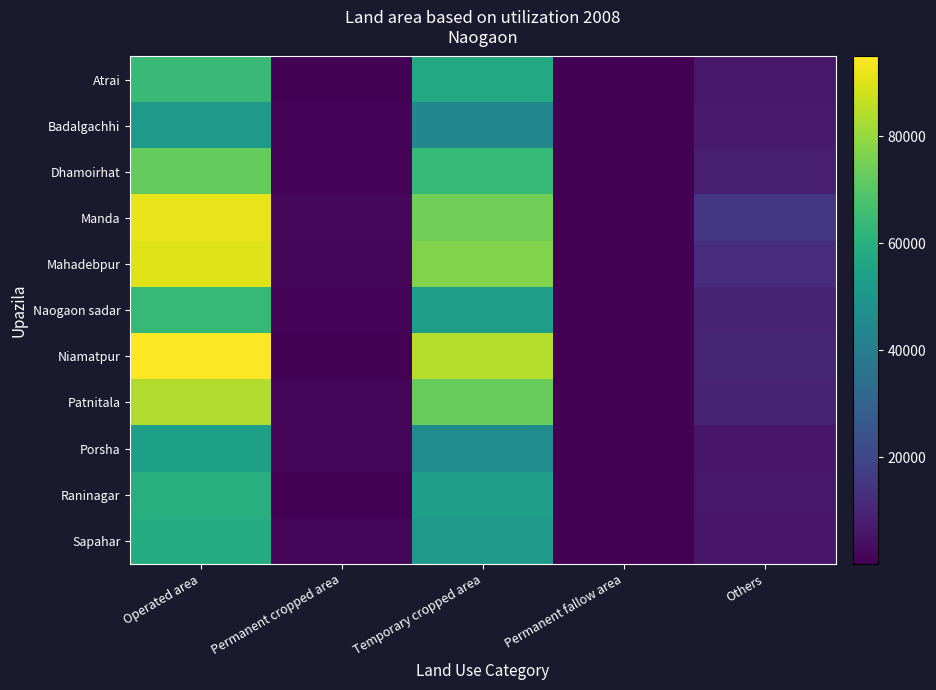

Reading right to left, transcribe all the data shown in this chart.

Atrai: Others=6083	Permanent fallow area=61	Temporary cropped area=57693	Permanent cropped area=524	Operated area=64300
Badalgachhi: Others=6763	Permanent fallow area=77	Temporary cropped area=43864	Permanent cropped area=861	Operated area=51488
Dhamoirhat: Others=8166	Permanent fallow area=233	Temporary cropped area=63627	Permanent cropped area=861	Operated area=72654
Manda: Others=15312	Permanent fallow area=190	Temporary cropped area=74332	Permanent cropped area=2085	Operated area=91729
Mahadebpur: Others=12091	Permanent fallow area=171	Temporary cropped area=77067	Permanent cropped area=1235	Operated area=90393
Naogaon sadar: Others=9490	Permanent fallow area=288	Temporary cropped area=53094	Permanent cropped area=1044	Operated area=63628
Niamatpur: Others=9918	Permanent fallow area=105	Temporary cropped area=84517	Permanent cropped area=523	Operated area=94958
Patnitala: Others=9144	Permanent fallow area=99	Temporary cropped area=72836	Permanent cropped area=1507	Operated area=83487
Porsha: Others=5782	Permanent fallow area=63	Temporary cropped area=46312	Permanent cropped area=1556	Operated area=53650
Raninagar: Others=6059	Permanent fallow area=108	Temporary cropped area=53118	Permanent cropped area=364	Operated area=59541
Sapahar: Others=5794	Permanent fallow area=51	Temporary cropped area=51533	Permanent cropped area=1510	Operated area=58837